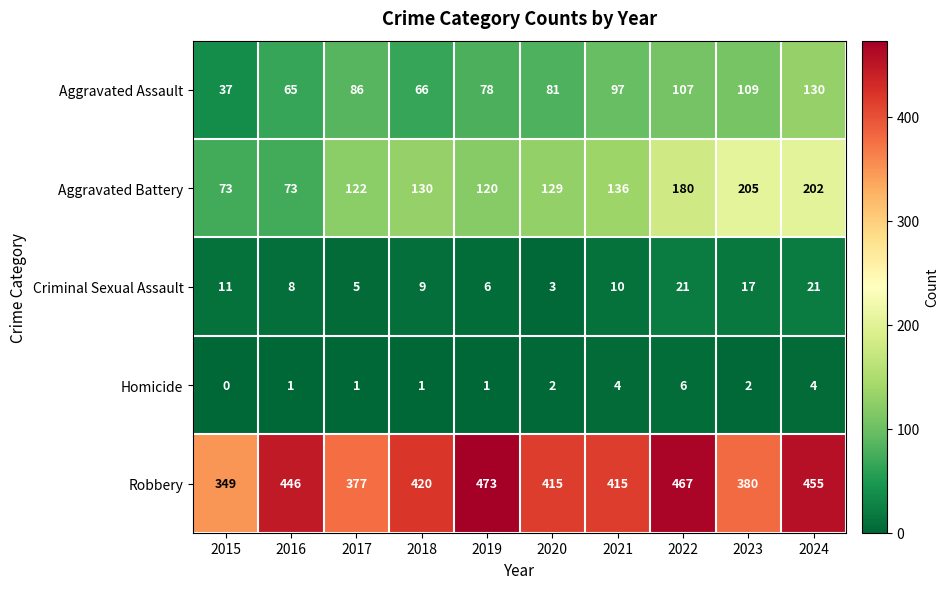

How many Homicide values are between 1 and 4?

8